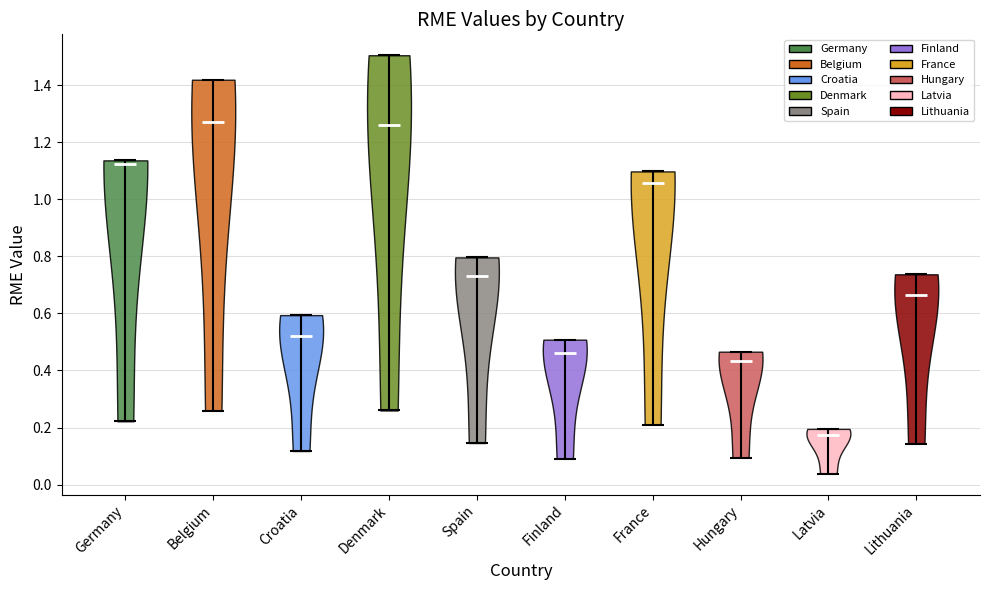

Which violin has the lowest median line?

Latvia